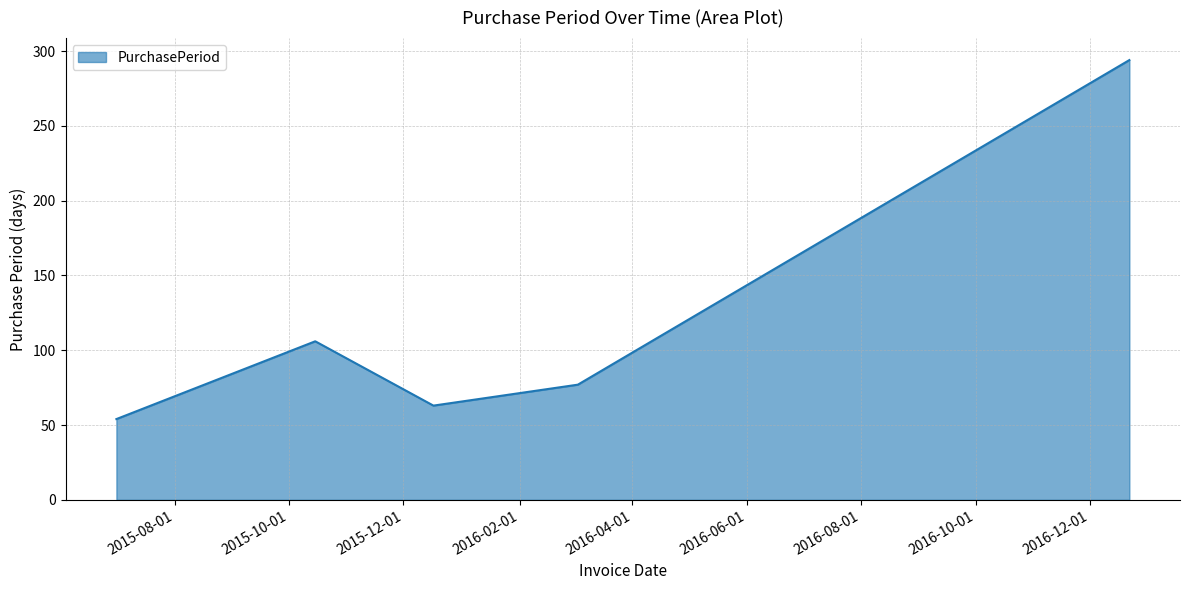

What is the sum of all values?

594